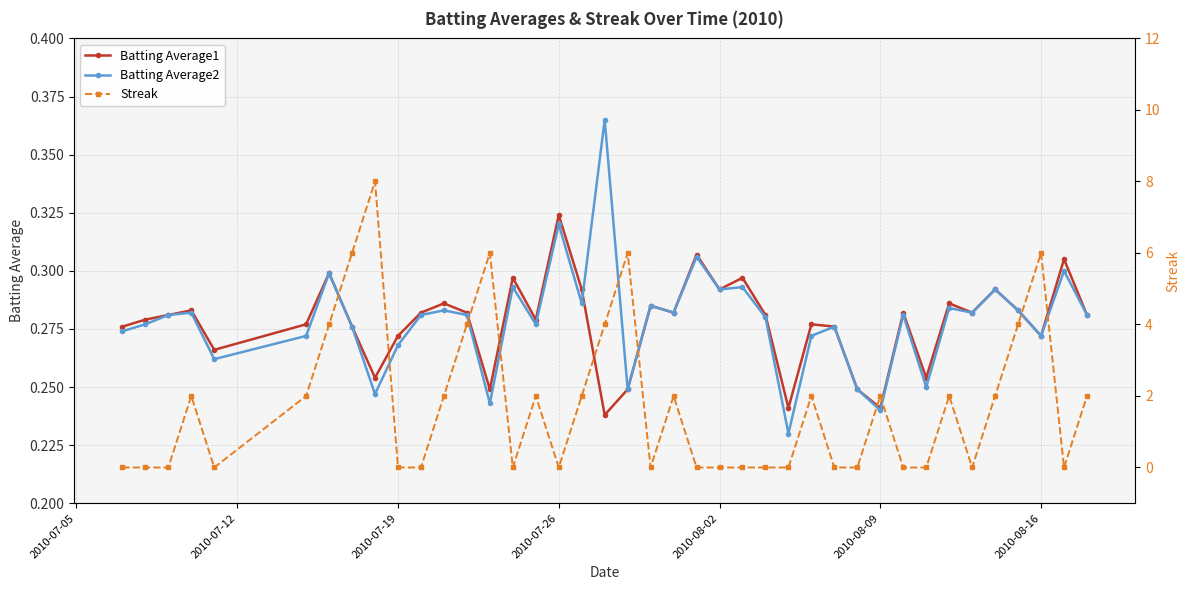

Which series ends up on top after the final intersection of Streak and Batting Average1?

Streak